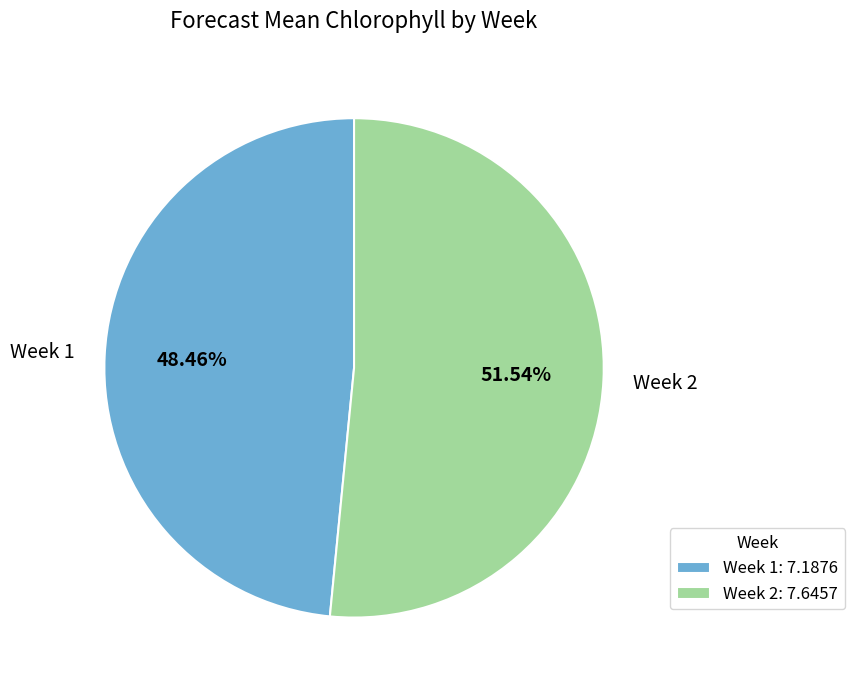

Which category has the smallest portion of the pie?

Week 1: 7.1876